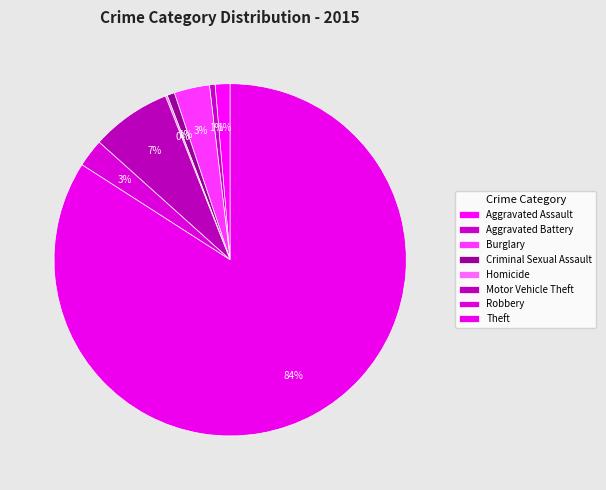

What is the total percentage of Aggravated Battery and Aggravated Assault?

1.9%